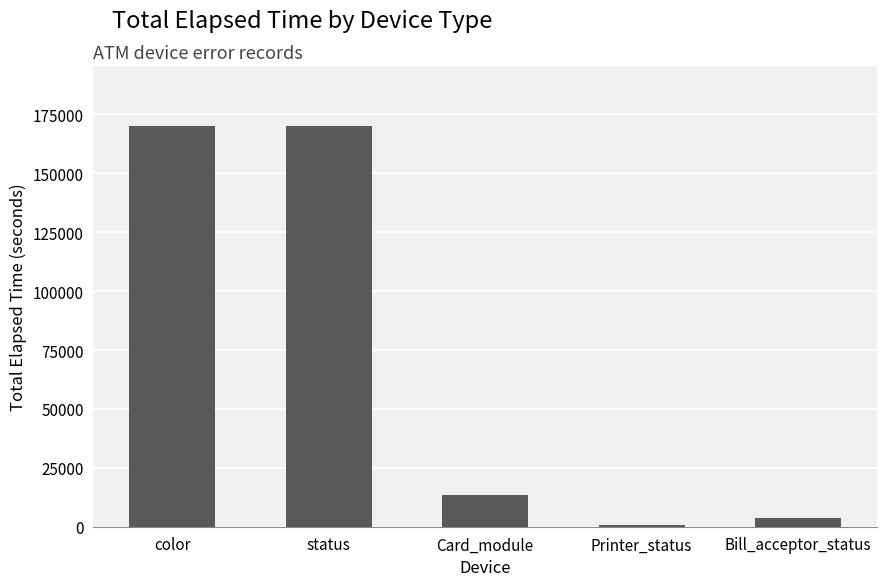

What is the sum of all values?

357605